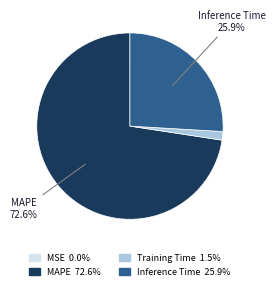

Which category has the biggest portion of the pie?

MAPE